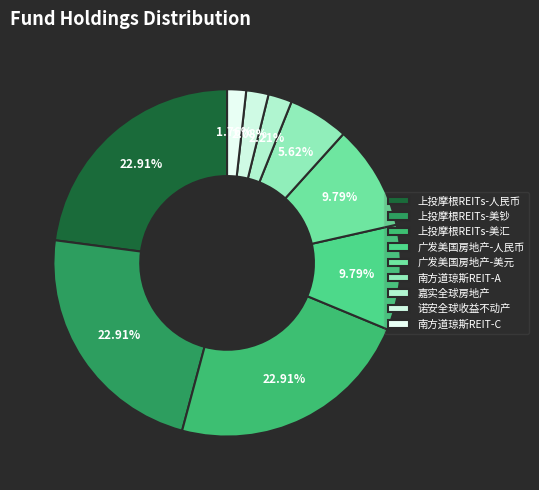

Count the number of slices in the pie.

9